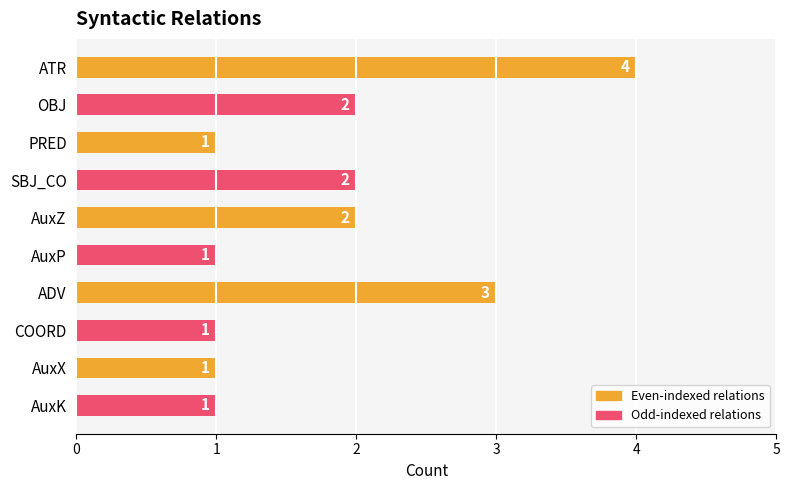

What is the smallest value displayed?

1